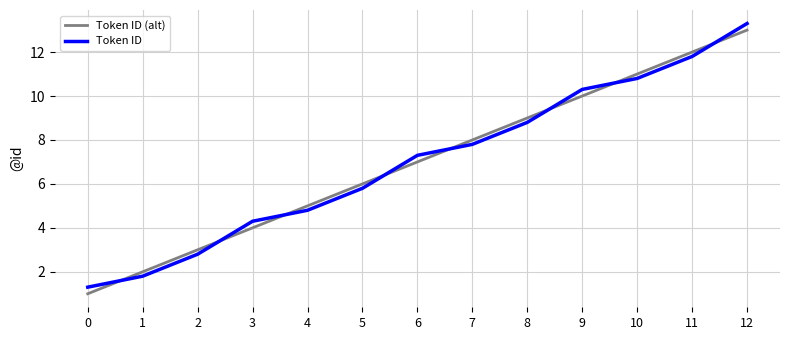

Rank the series by their maximum value, from highest to lowest.

Token ID, Token ID (alt)